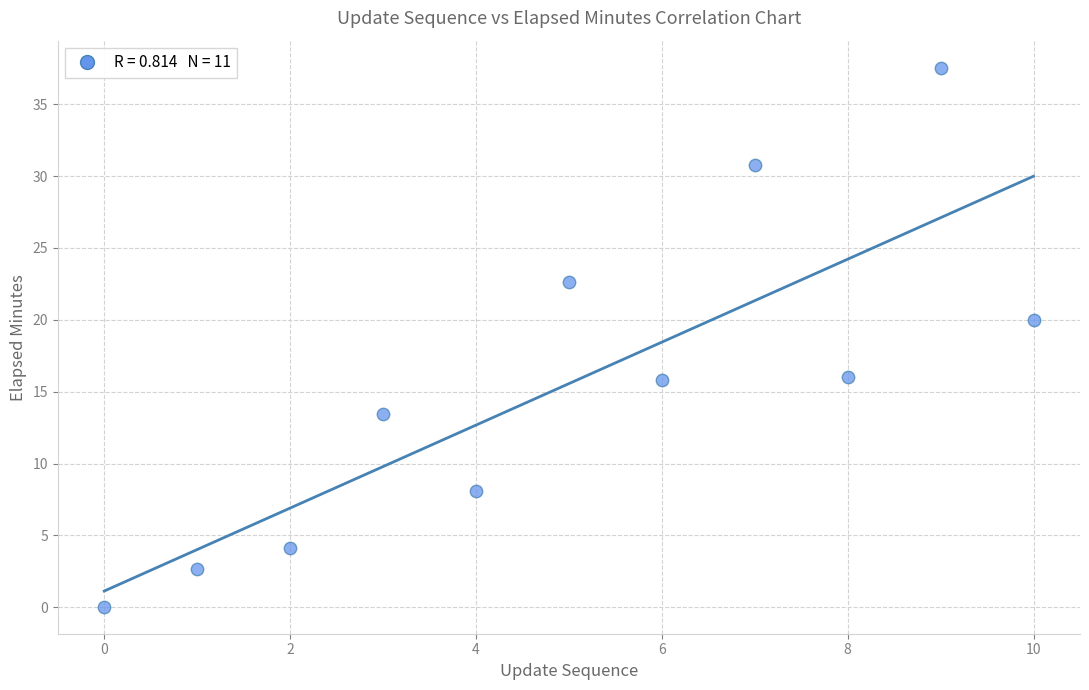

What is the range of Y values (max minus min)?

37.5